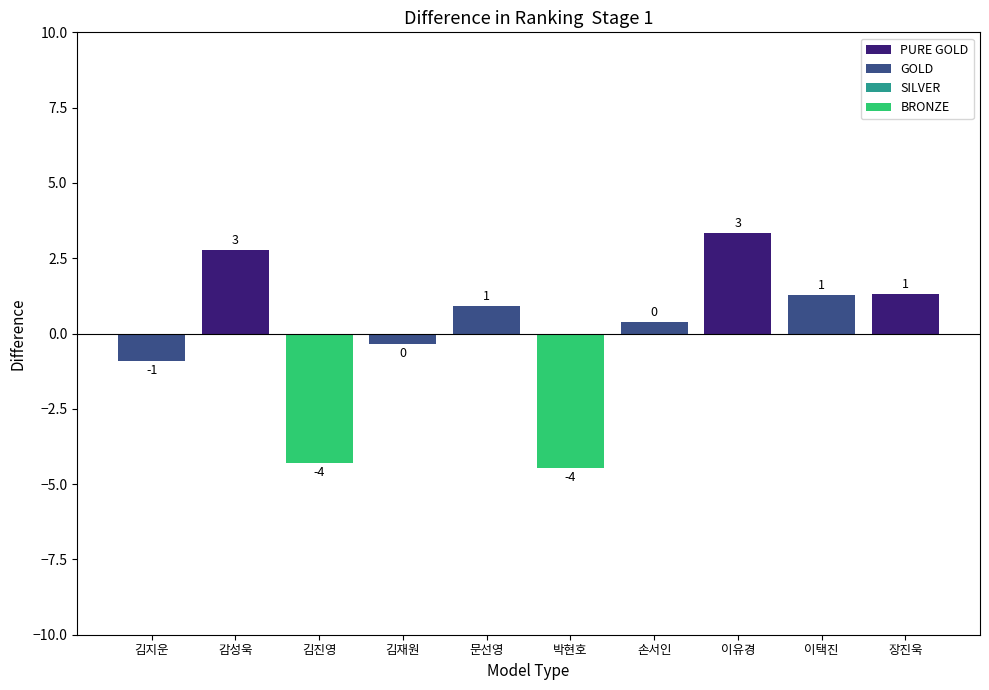

Are the bars horizontal?

No